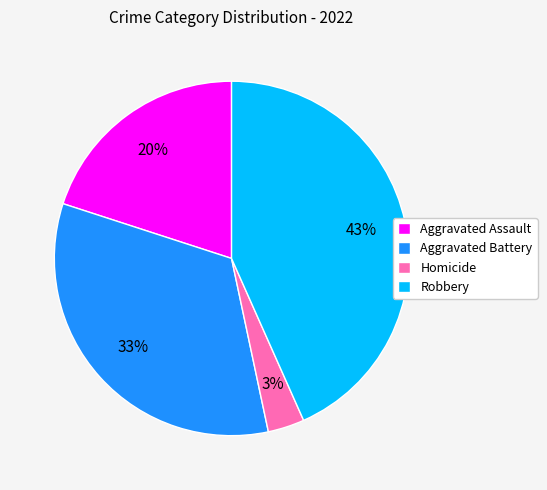

How many segments does this pie chart have?

4